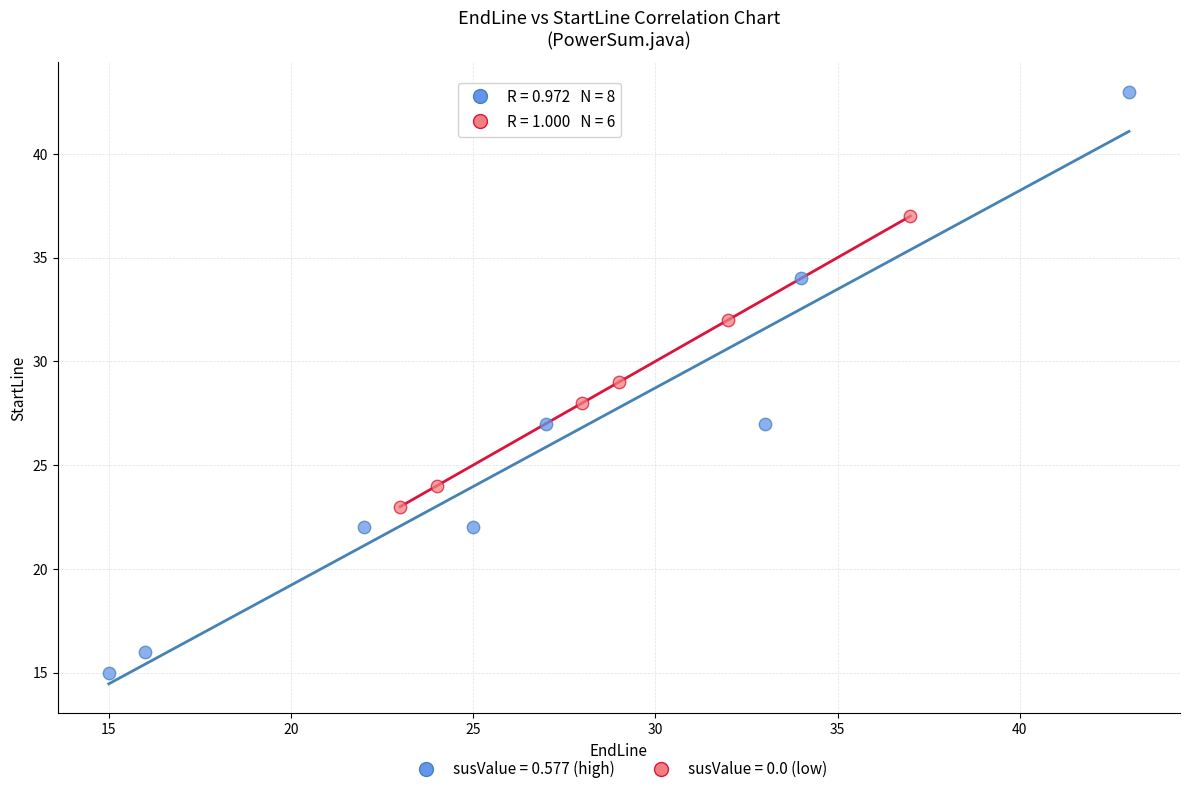

Which series has the largest Y range (max minus min)?

susValue = 0.577 (high)